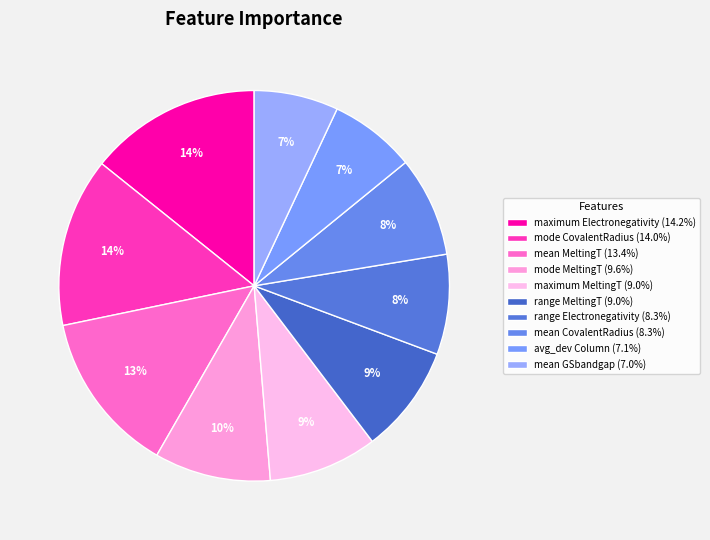

Is there any slice that represents more than half of the pie?

No